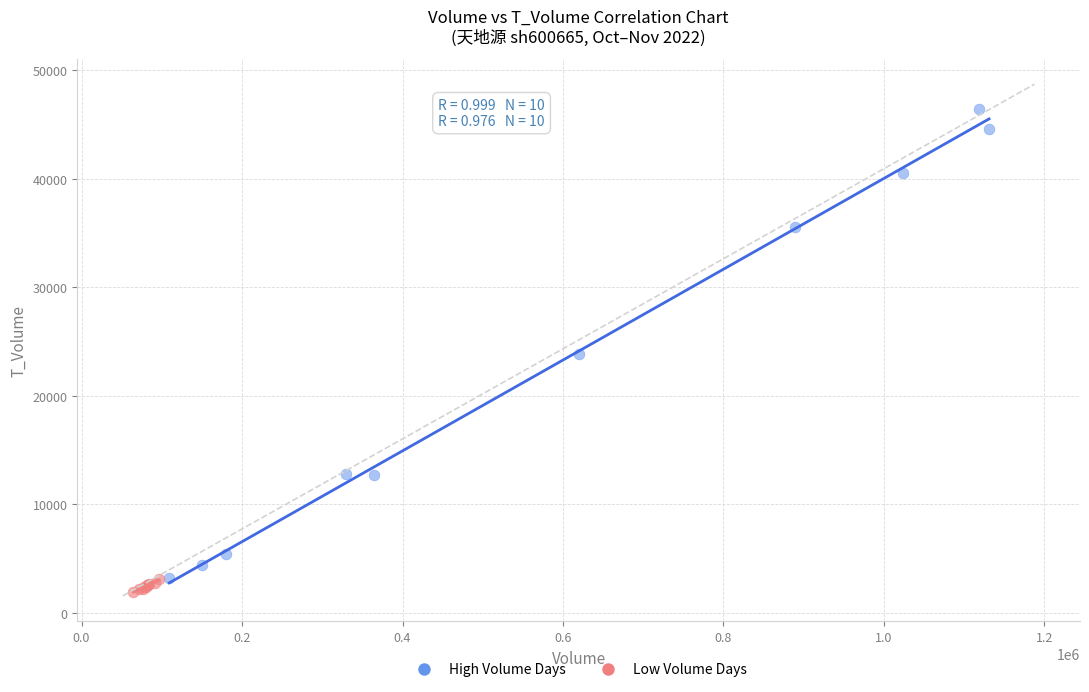

Which series contains the highest Y value?

High Volume Days